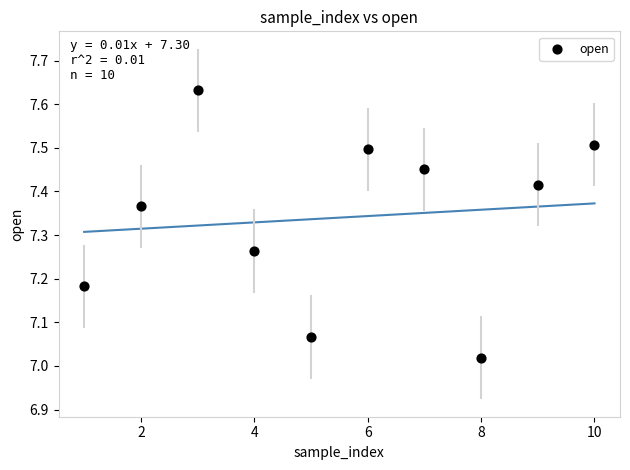

What is the average X value?

5.5